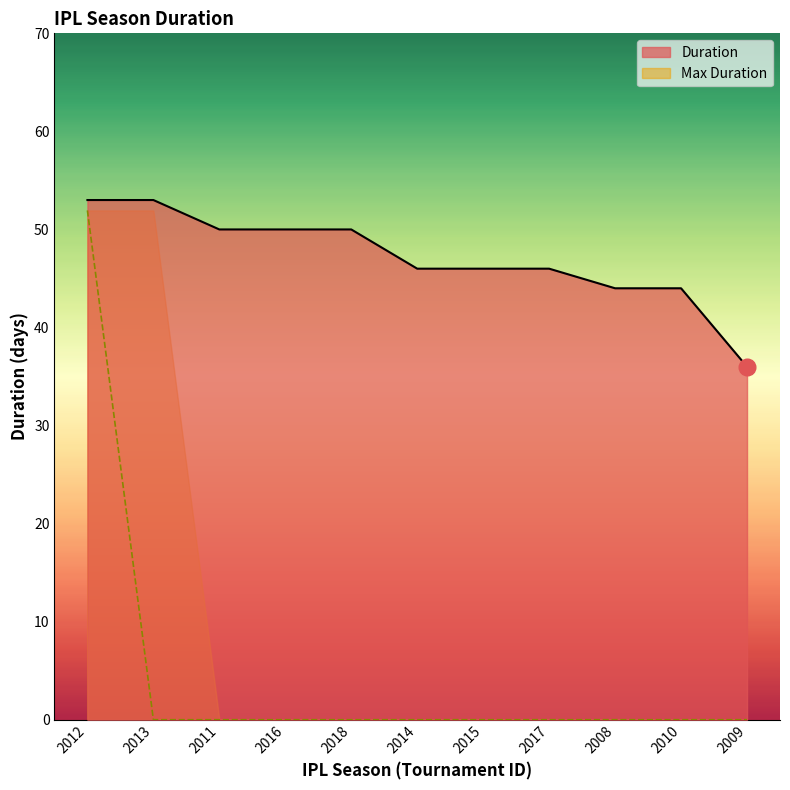

Reading left to right, transcribe all the data shown in this chart.

2012=53	2013=53	2011=50	2016=50	2018=50	2014=46	2015=46	2017=46	2008=44	2010=44	2009=36